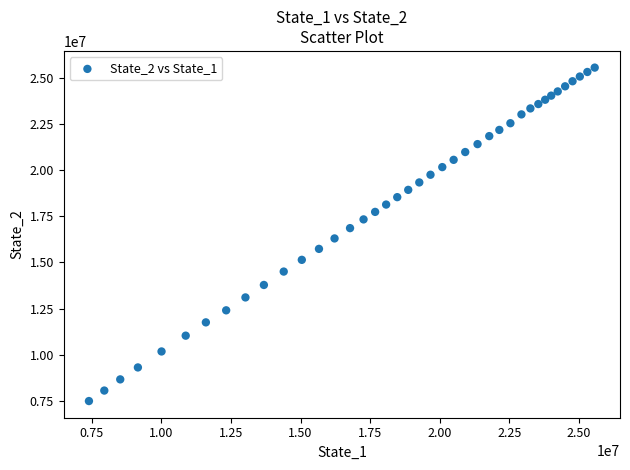

What is the range of X values (max minus min)?

18158705.7